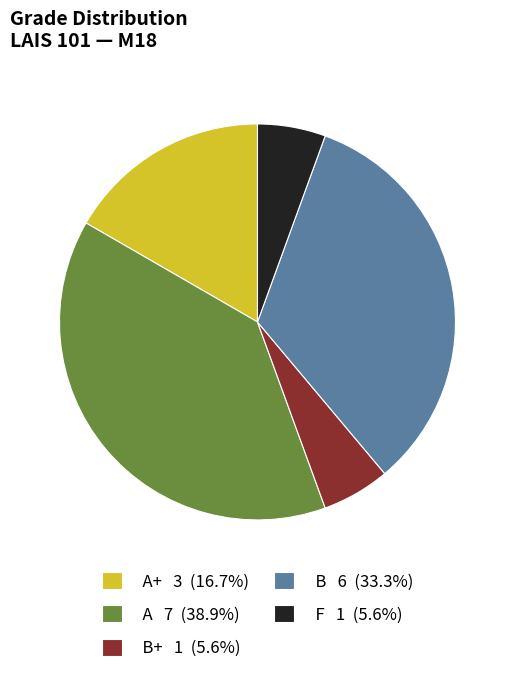

Does any single category account for the majority?

No